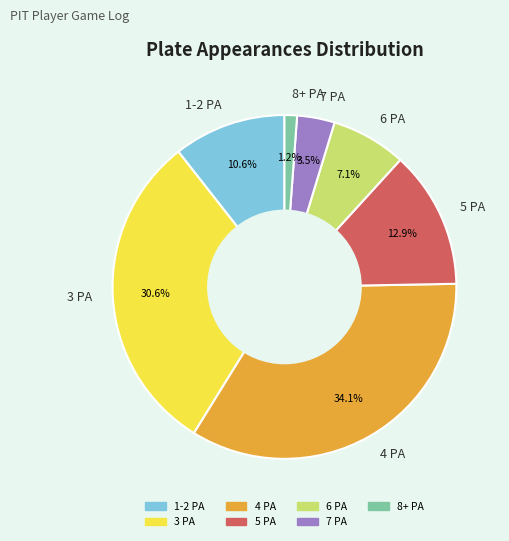

The 5 PA slice represents 4% of the pie. True or false?

False